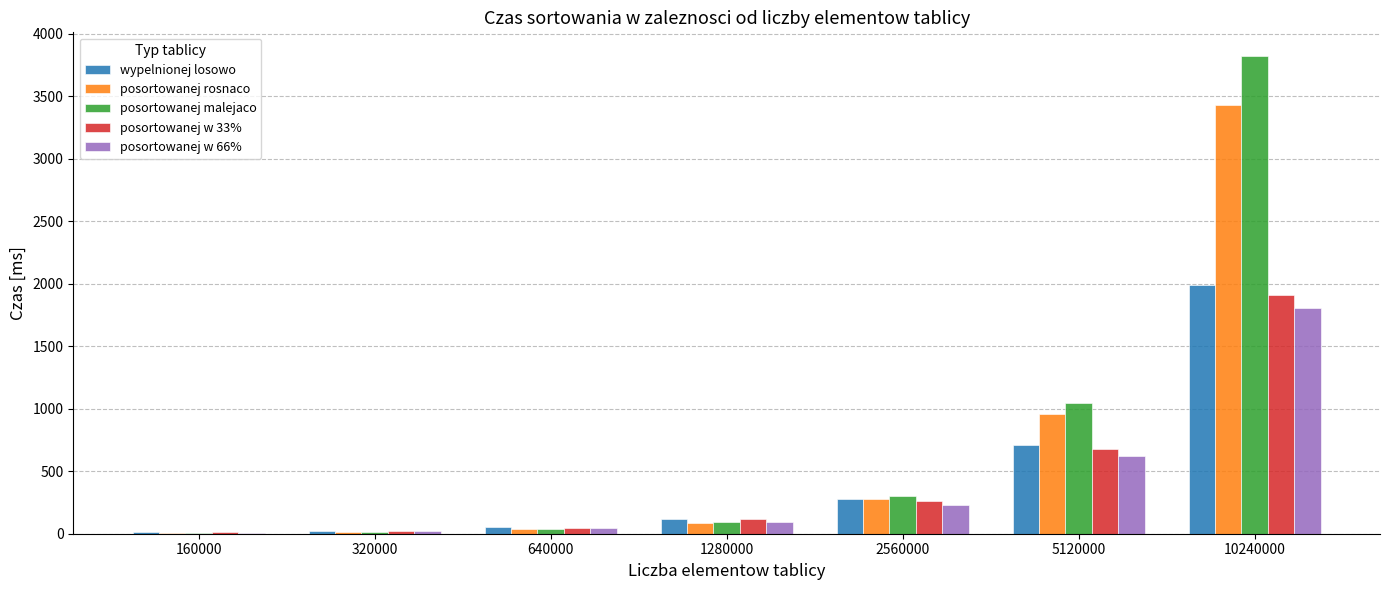

Which series has the largest range (max minus min)?

posortowanej malejaco